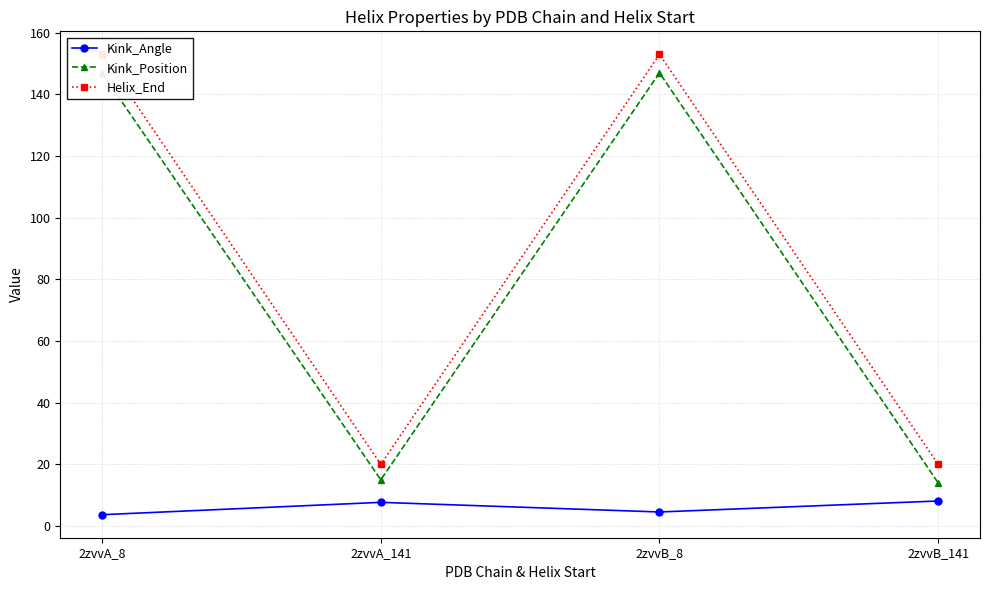

Where is the first local minimum for Kink_Angle?

2zvvB_8